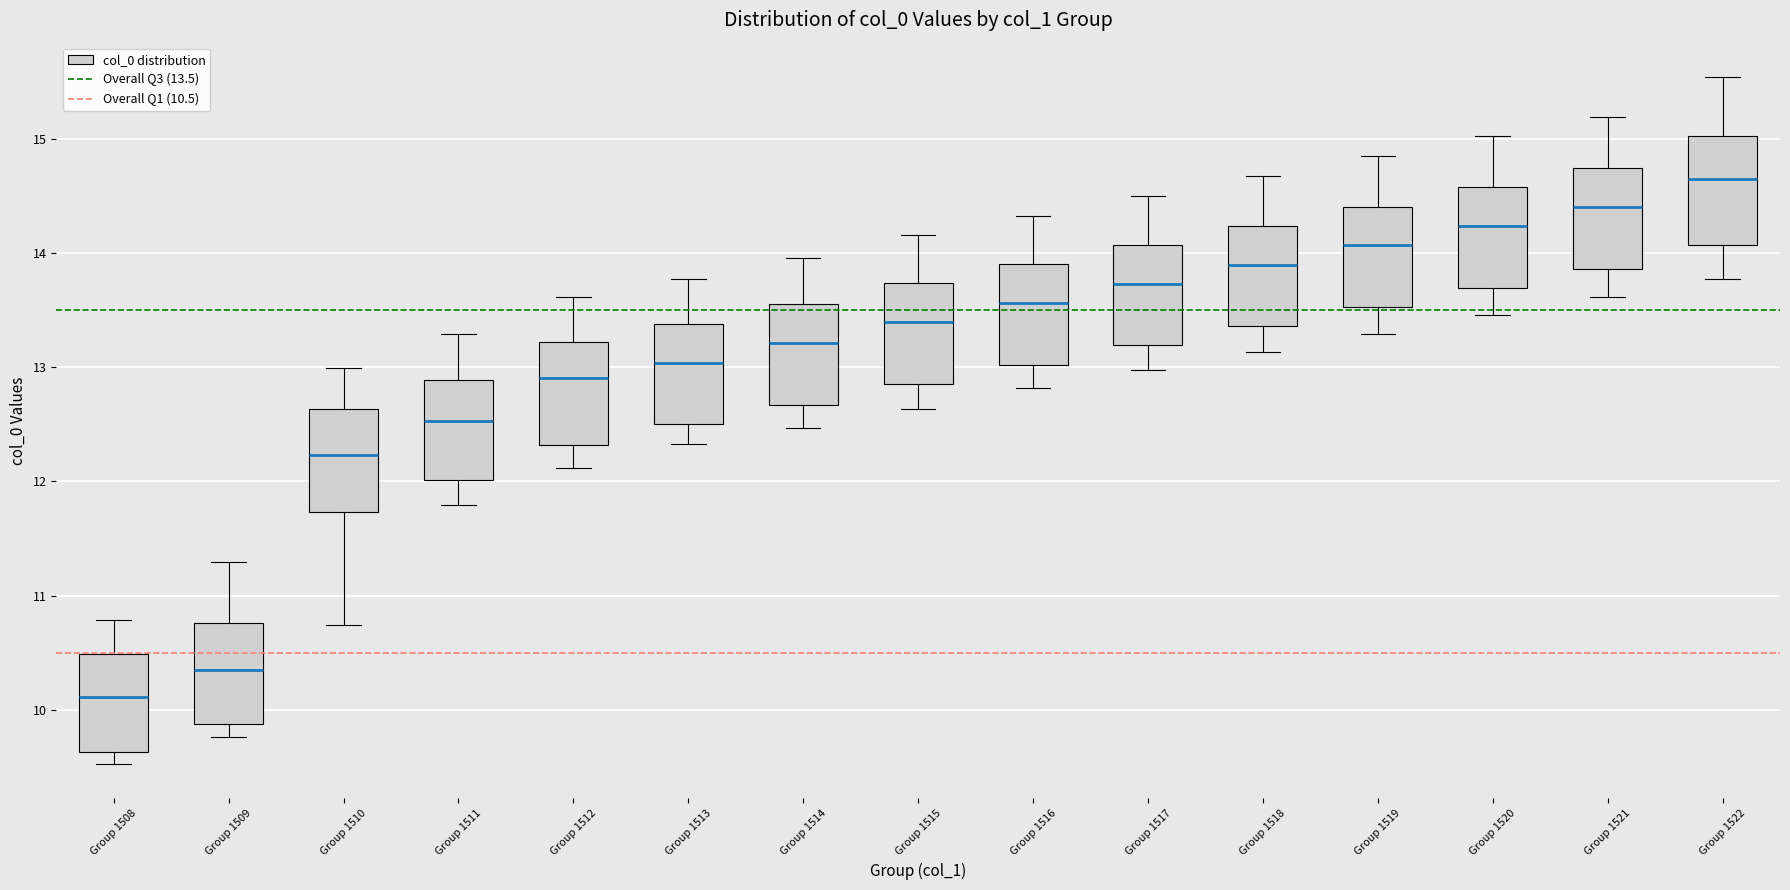

Which box's median line is the lowest?

Group 1508